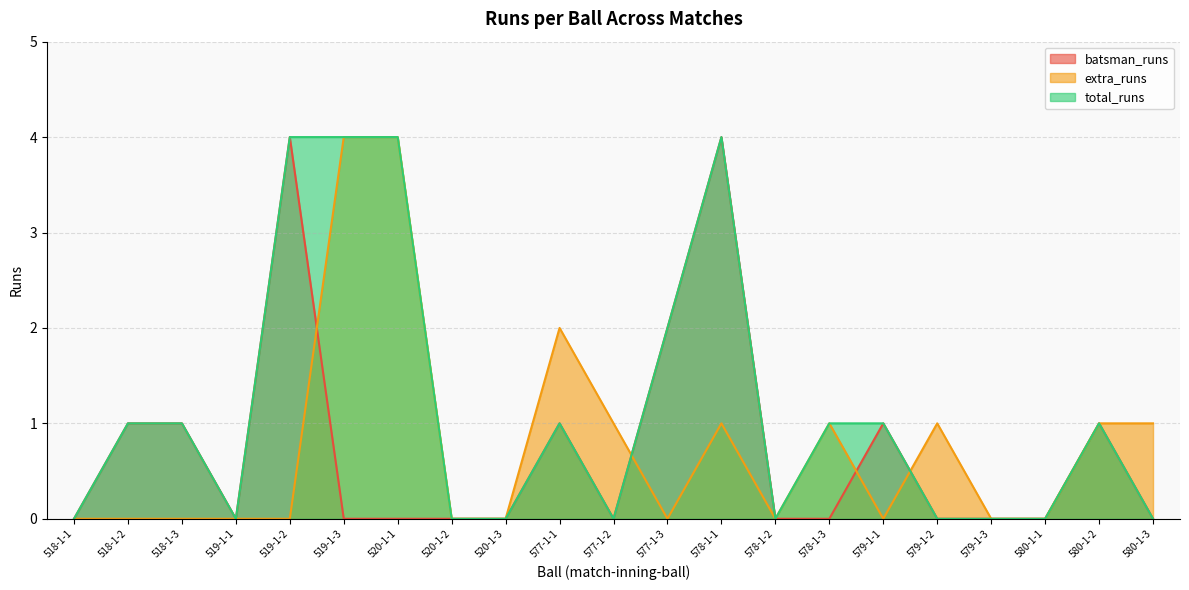

Which series has the largest total across all categories?

total_runs